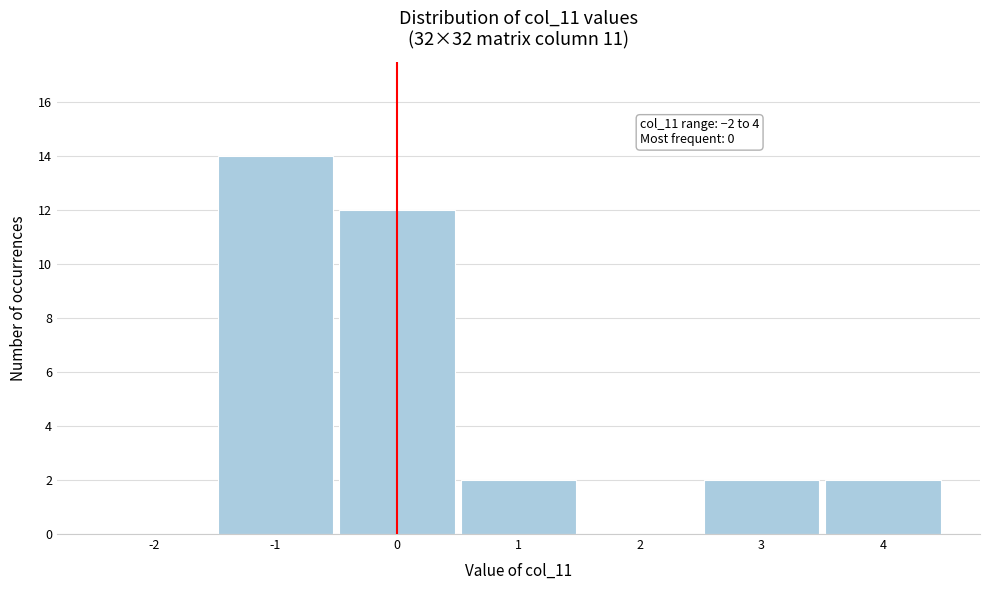

Reading right to left, transcribe all the data shown in this chart.

4=2	3=2	2=0	1=2	0=12	-1=14	-2=0